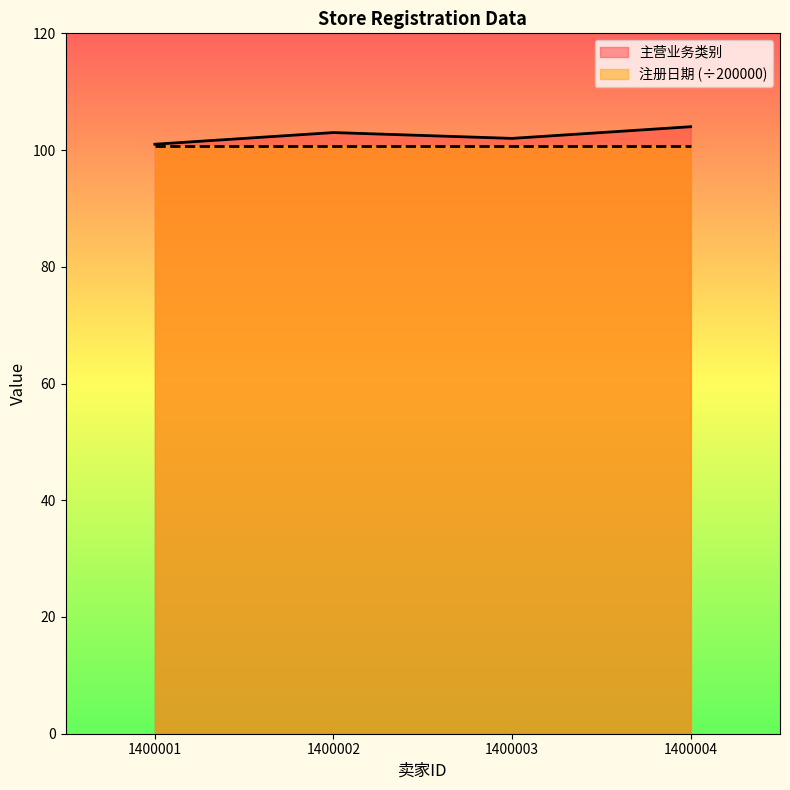

True or false: the data shows 158 at 1400003.

False